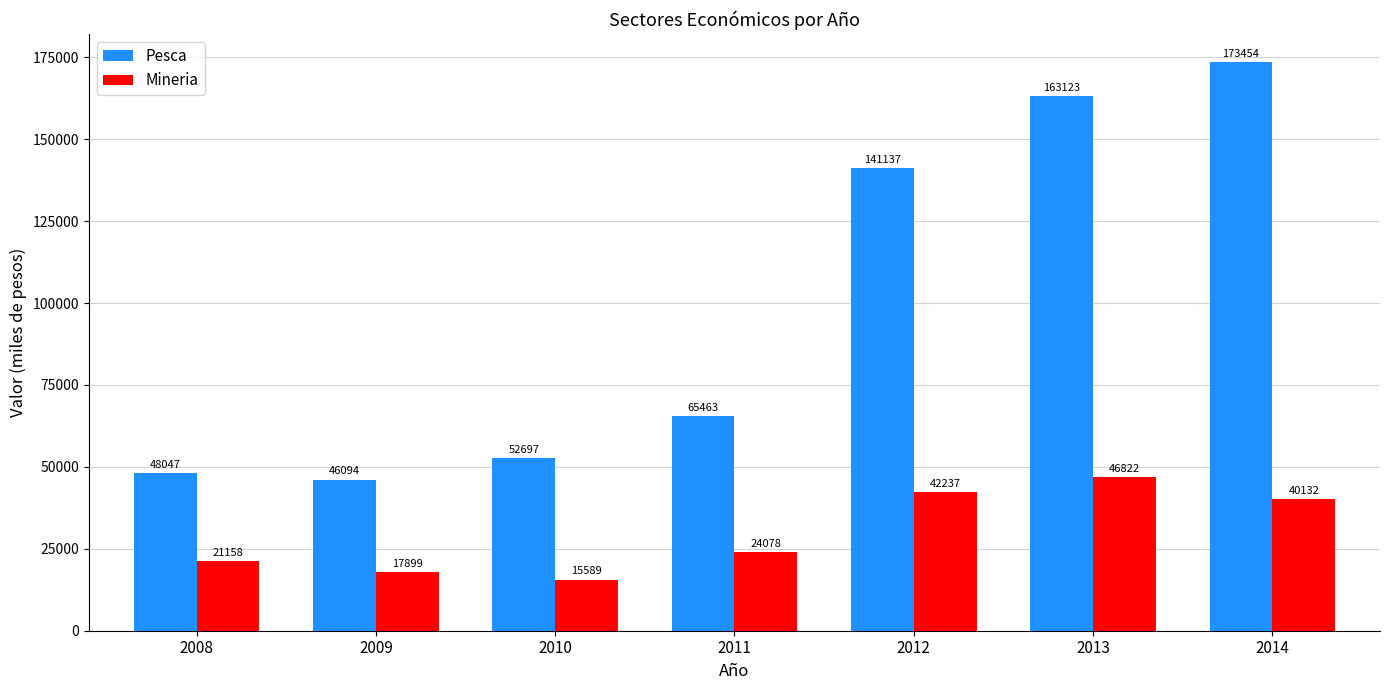

What is the maximum value shown in the chart?

173454